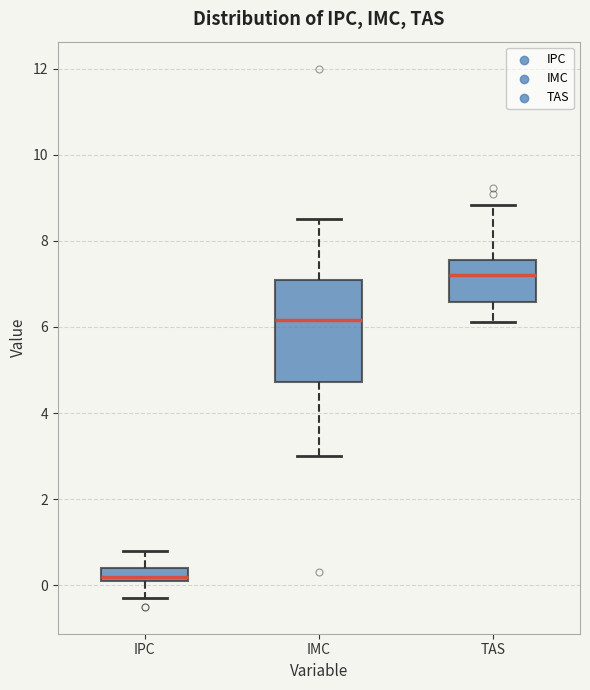

Which box's median line is the lowest?

IPC